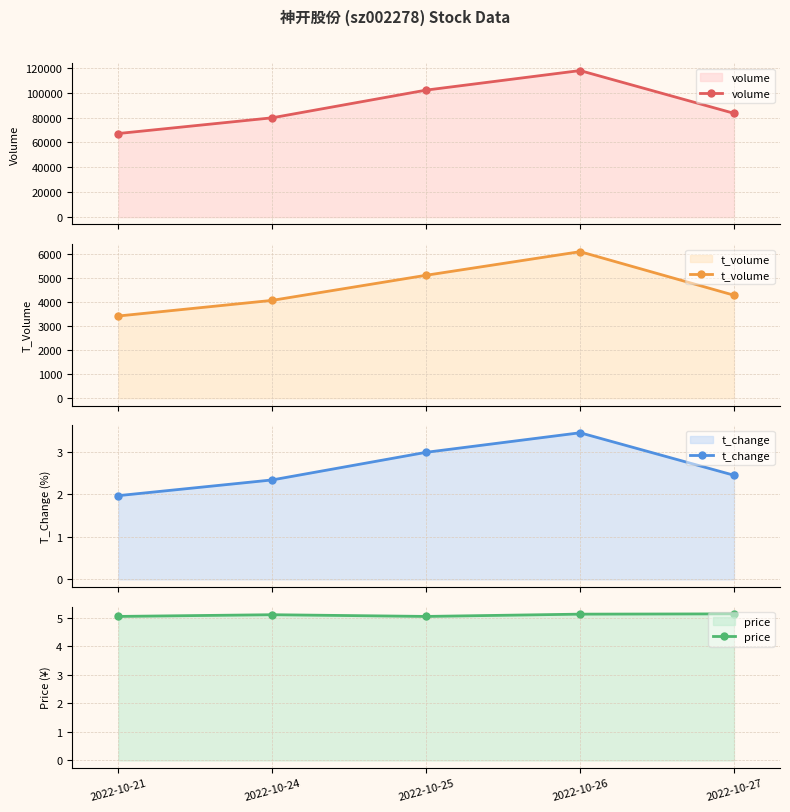

In price, how many points are higher than both neighbors (excluding endpoints)?

1